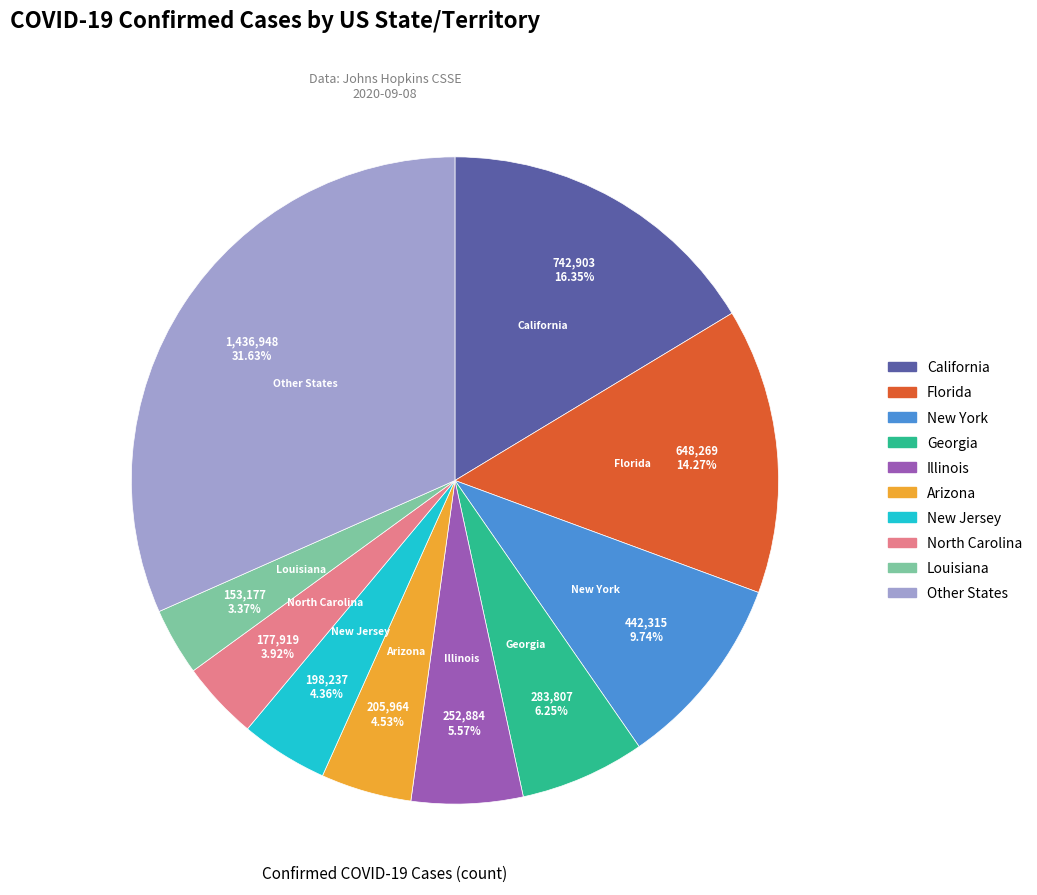

Is there any slice that represents more than half of the pie?

No